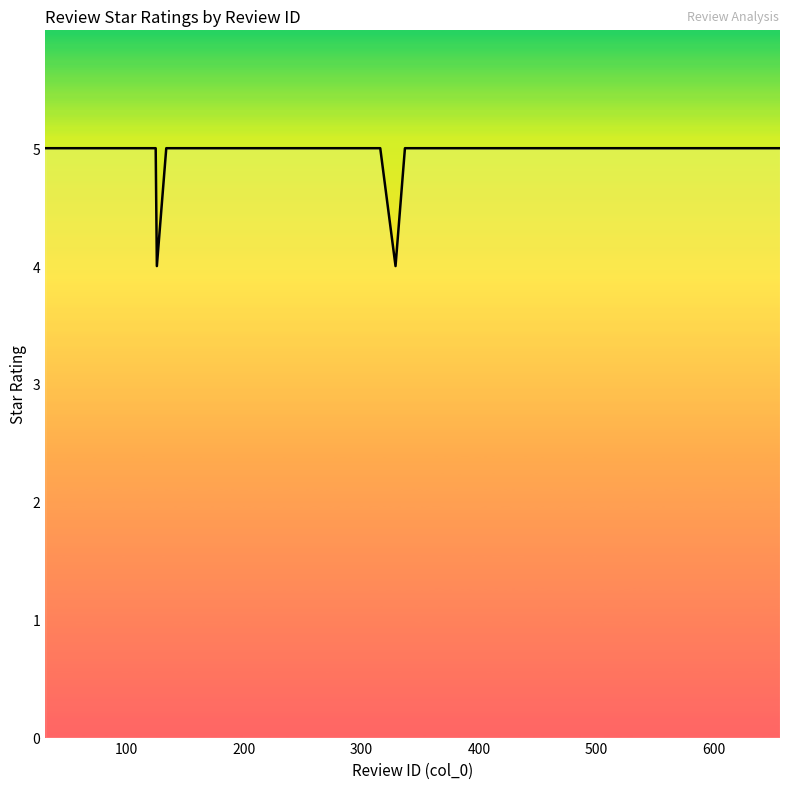

What is the smallest value displayed?

4